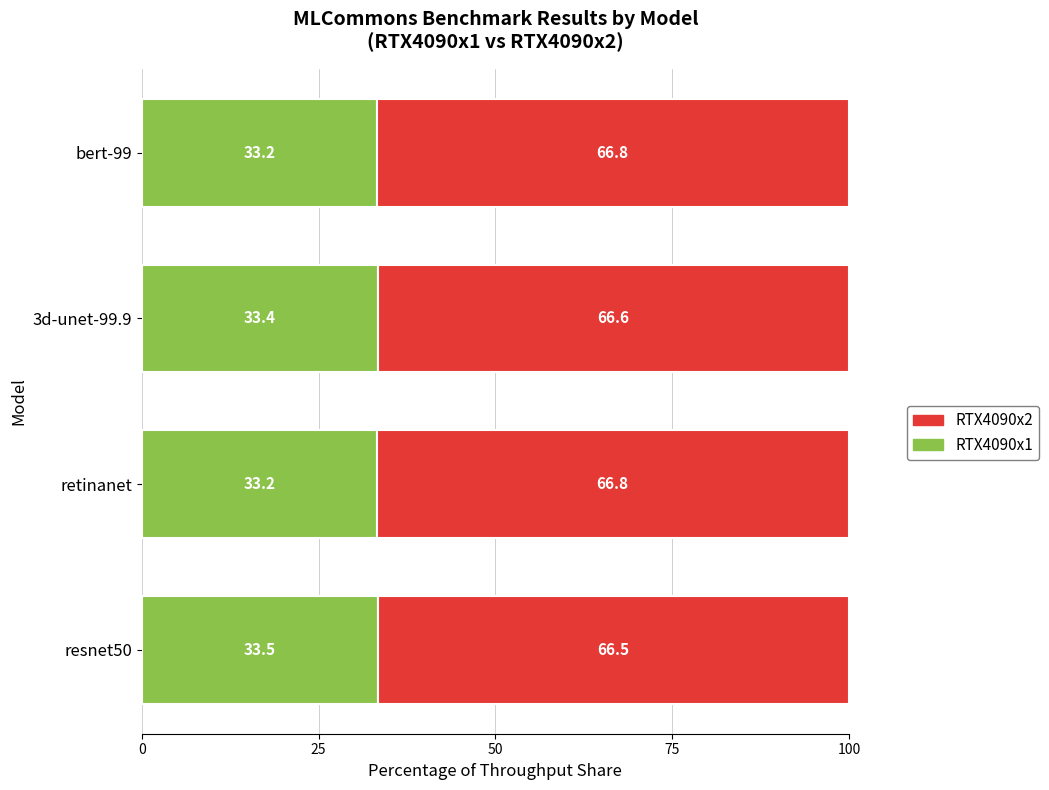

What is the average value of the RTX4090x1 series?

33.3